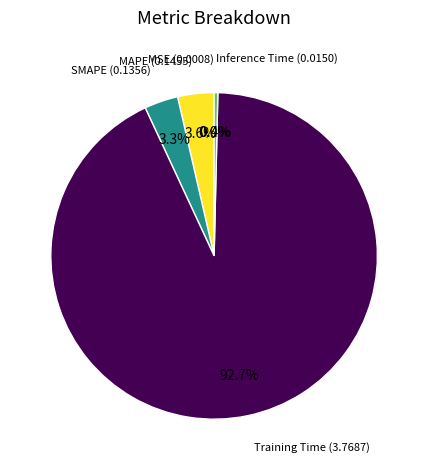

What portion of the pie excludes MAPE (0.1455)?

96.4%